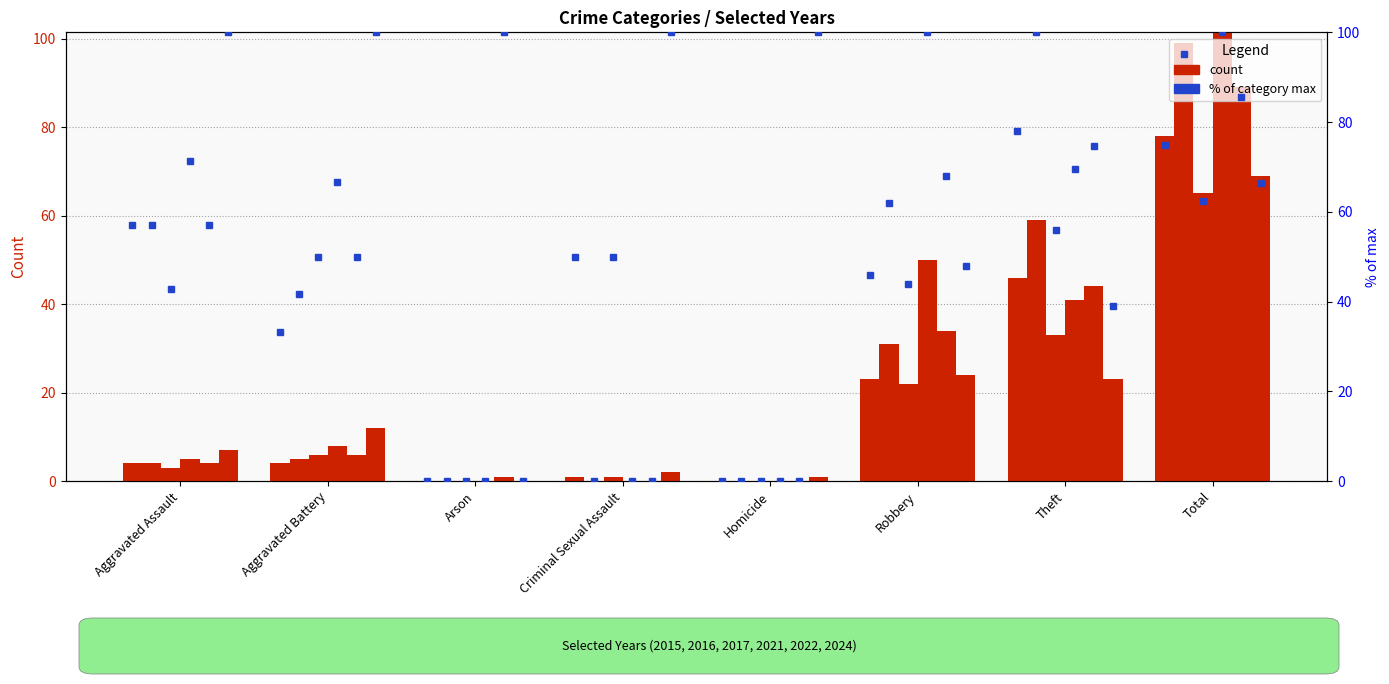

What is the difference between the maximum and minimum values in the 2016 series?

99